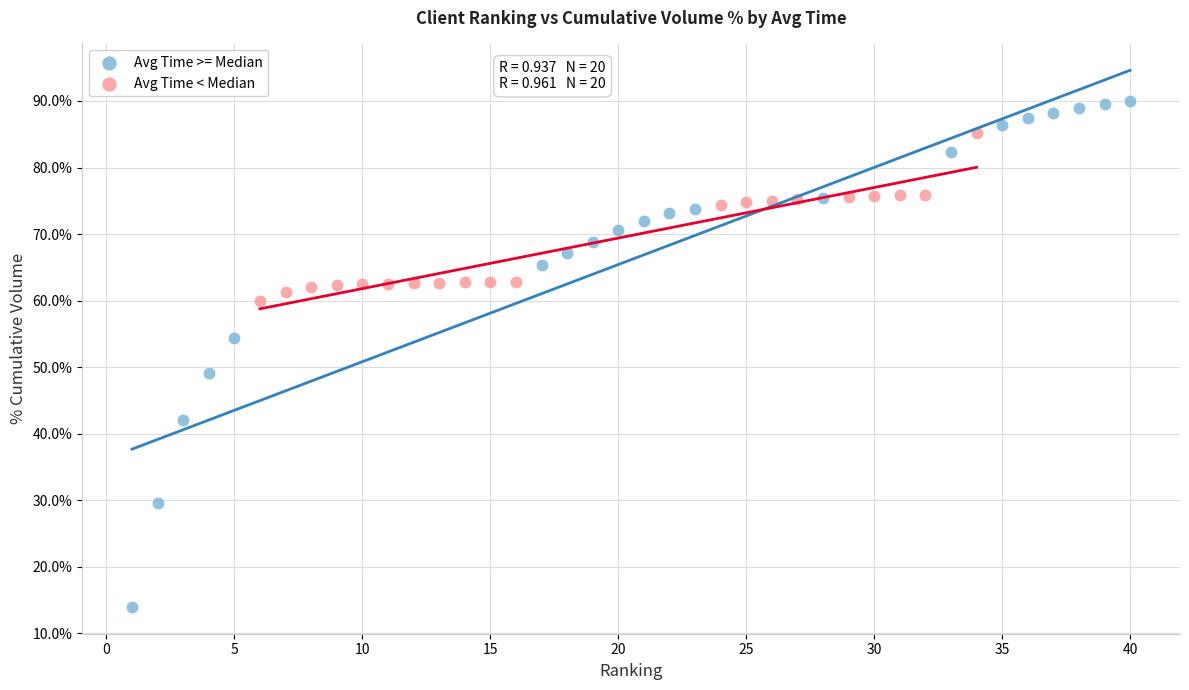

Which series has the widest spread of Y values?

Avg Time >= Median